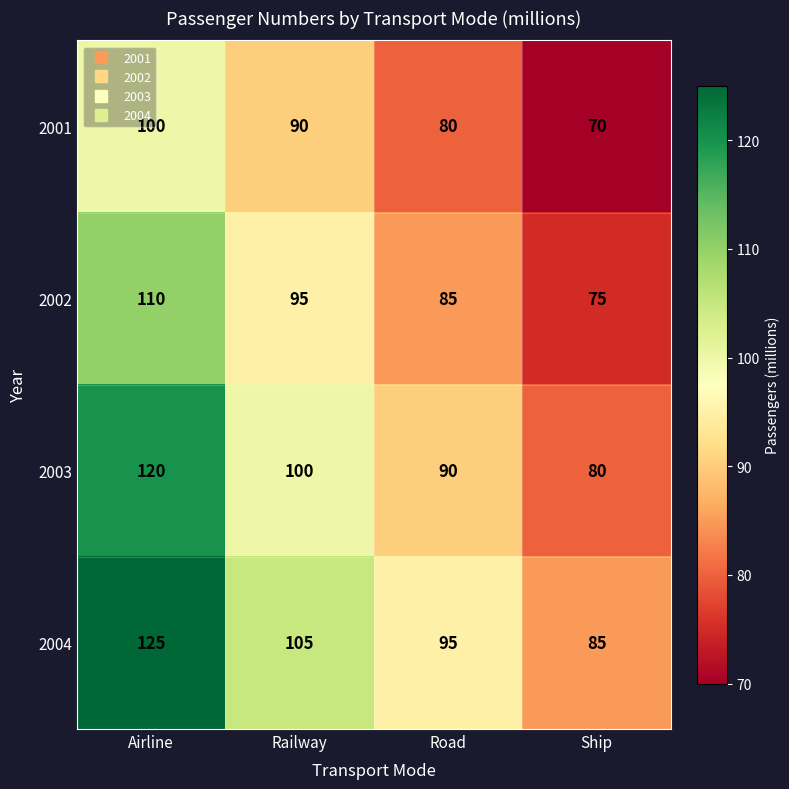

What is the spread (max minus min) of values at Ship?

15